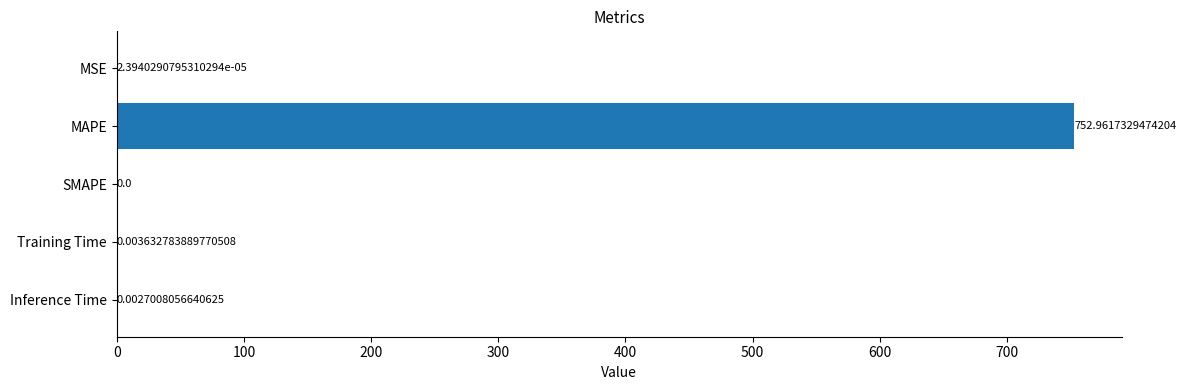

What is the sum of all values?

753.0